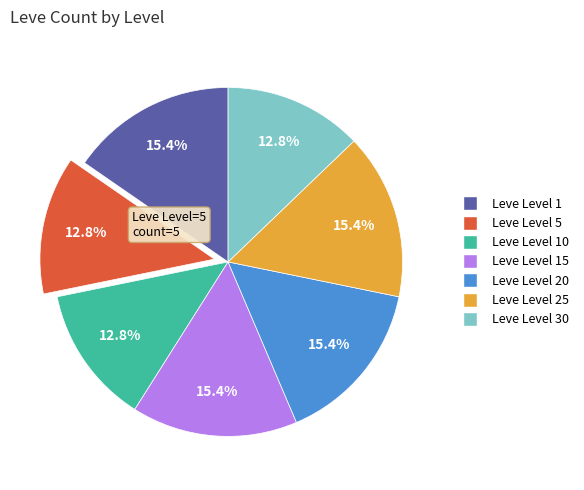

Is there a majority slice in this chart?

No